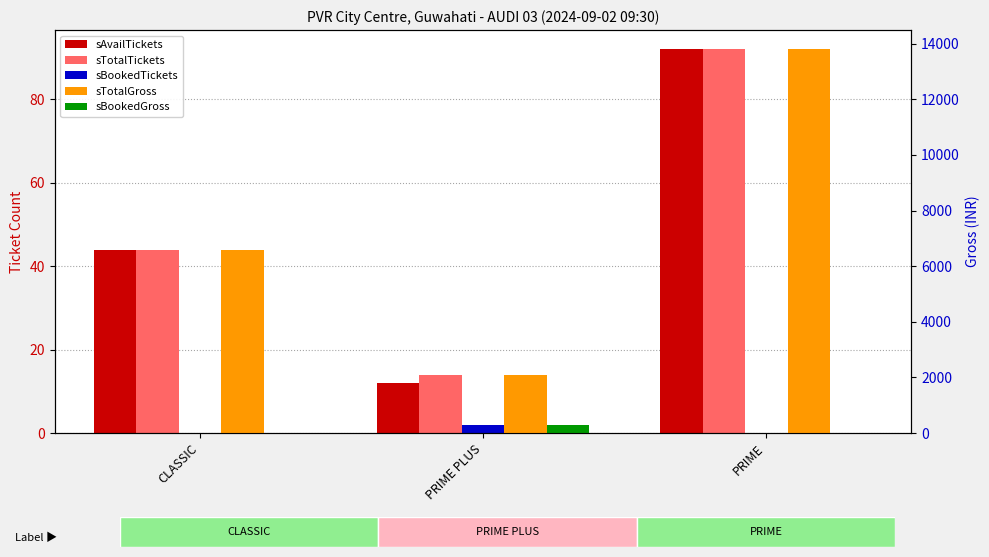

What is the average value of the sBookedGross series?

100